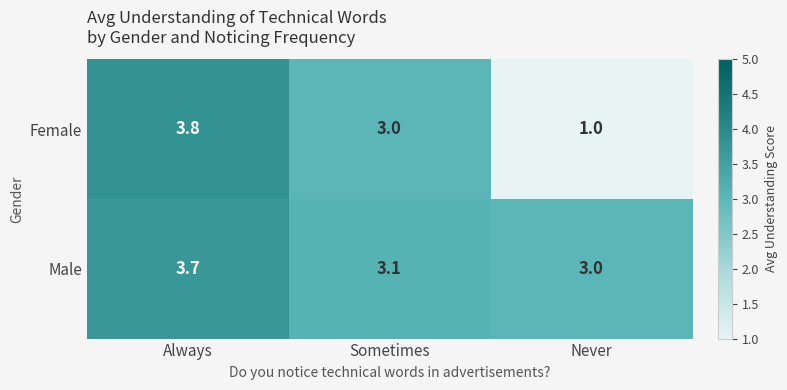

Which series has the widest spread of values?

Female